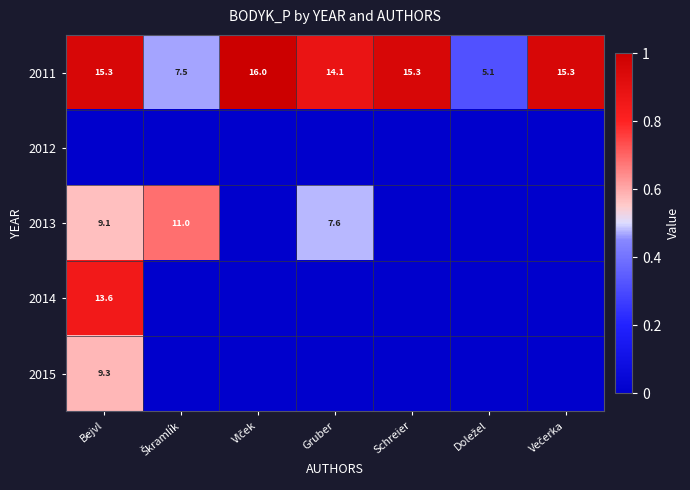

What is the sum of the 2011 values at Bejvl and Schreier?

30.6